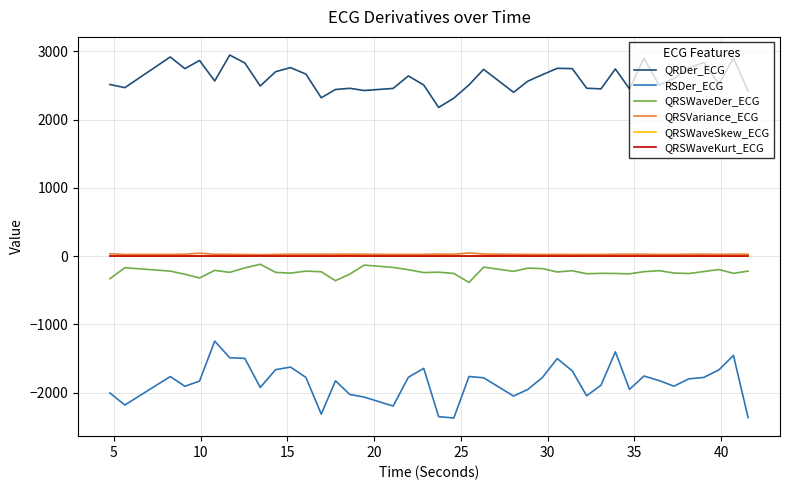

How many lines are shown in the chart?

6